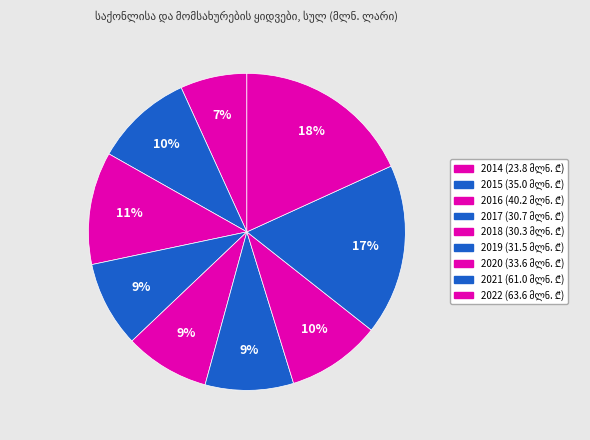

Is it true that 2022 is 26% of the pie?

False